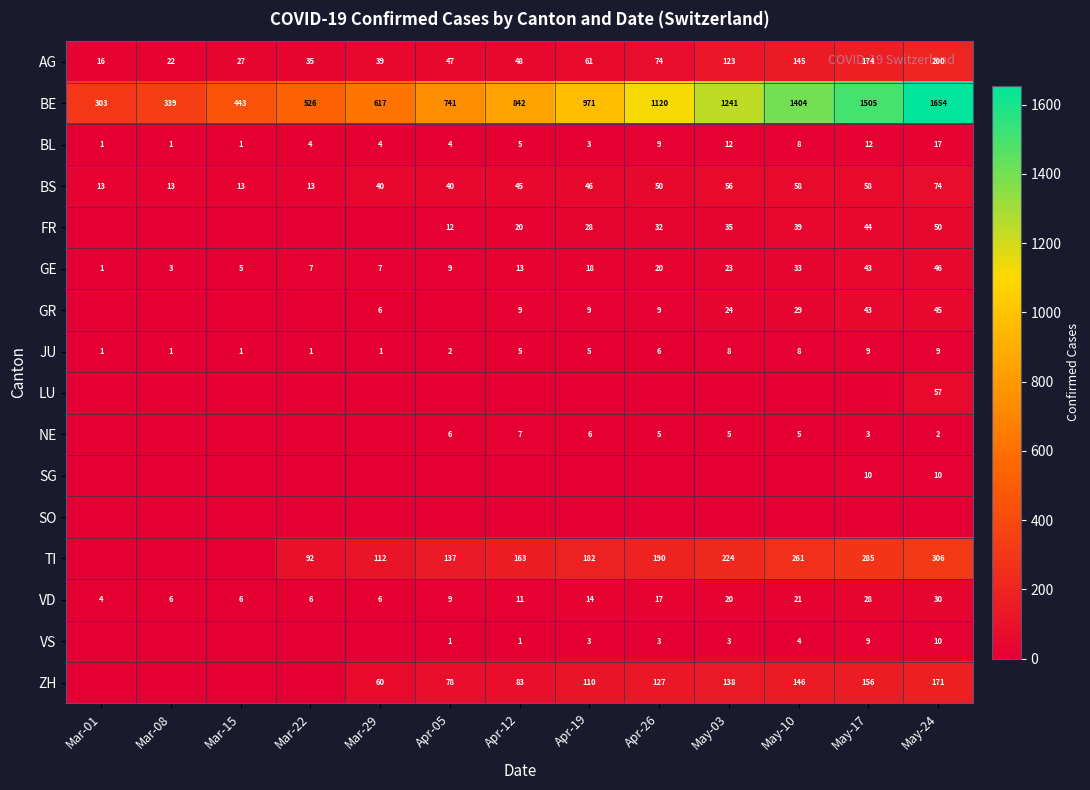

What is the sum of all AG values?

1011